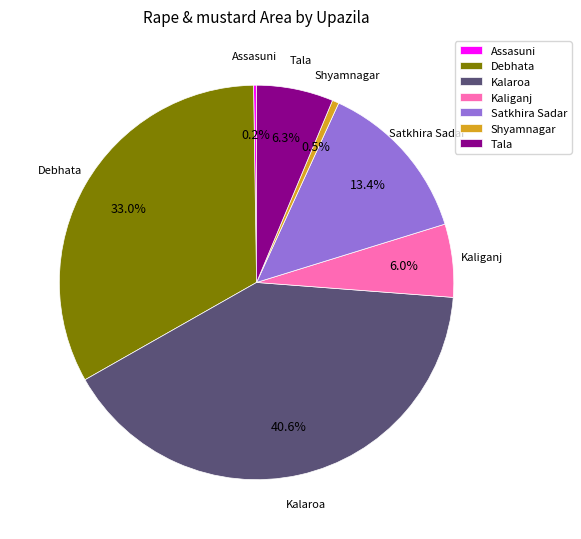

Is there a majority slice in this chart?

No